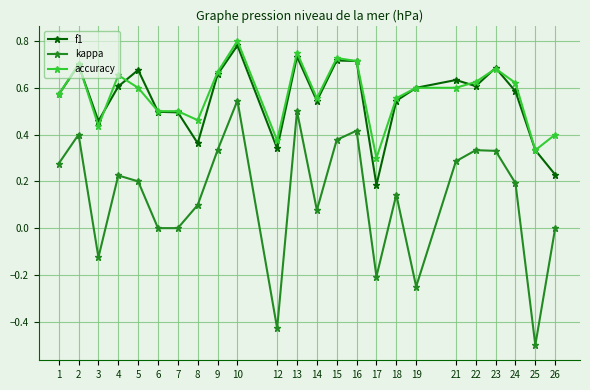

What is the minimum value shown in the chart?

-0.5